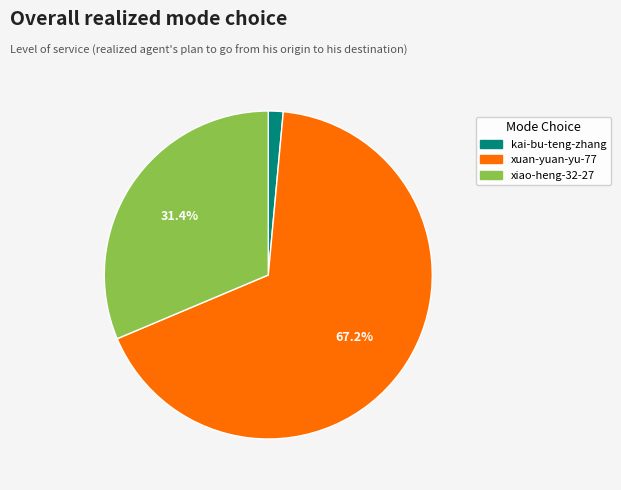

How many slices are in this pie chart?

3